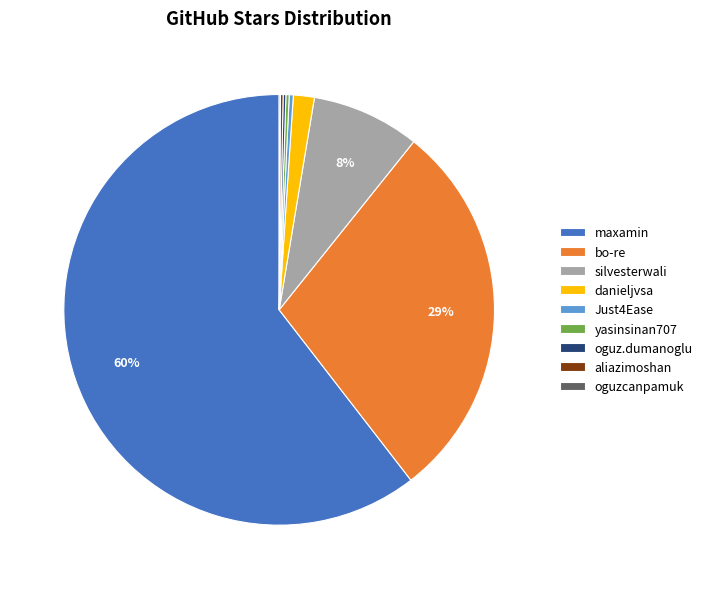

Does maxamin represent more than half of the total?

Yes